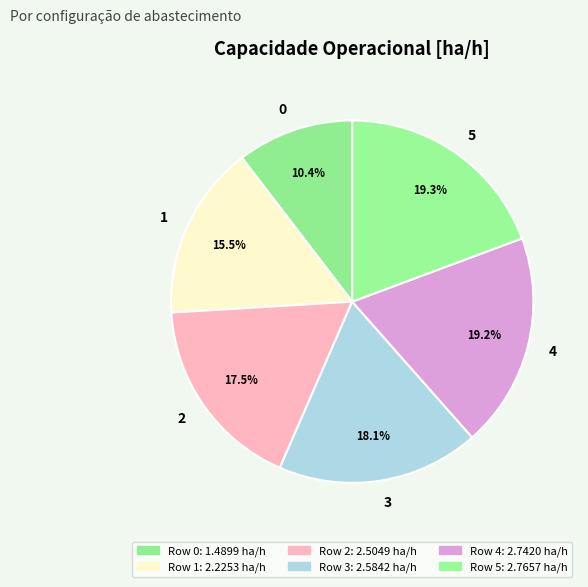

Between 2 and 3, which is larger?

3